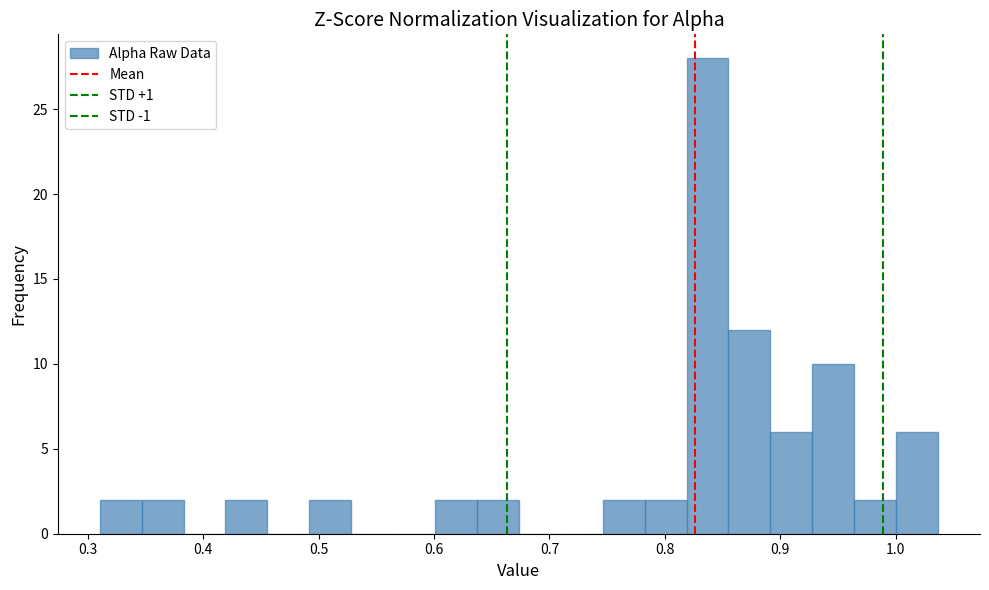

Read against the x-axis, roughly where is the centre of the tallest bar?

0.84